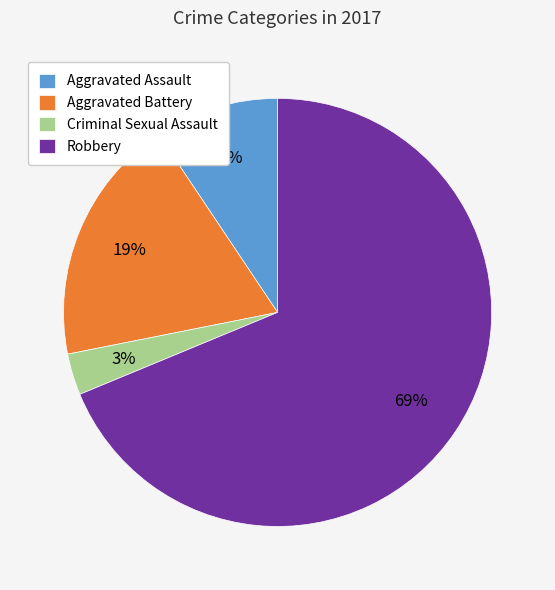

Is the sum of Criminal Sexual Assault and Robbery greater than half?

Yes